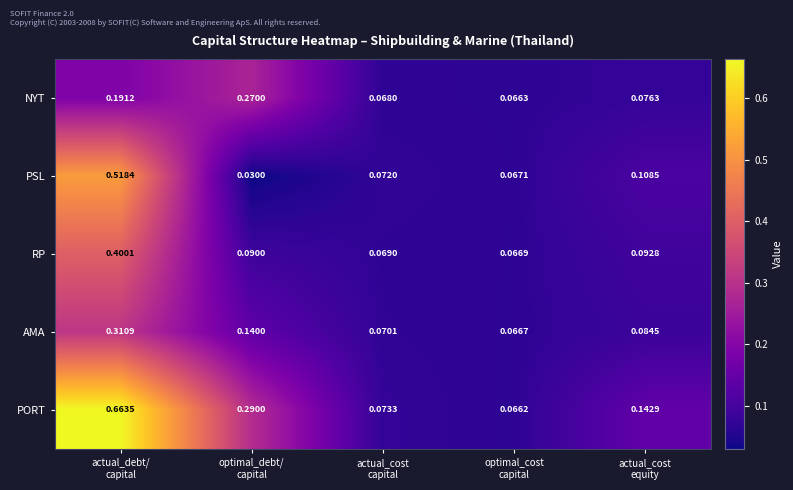

List the series in order of their peak value, highest first.

PORT, PSL, RP, AMA, NYT